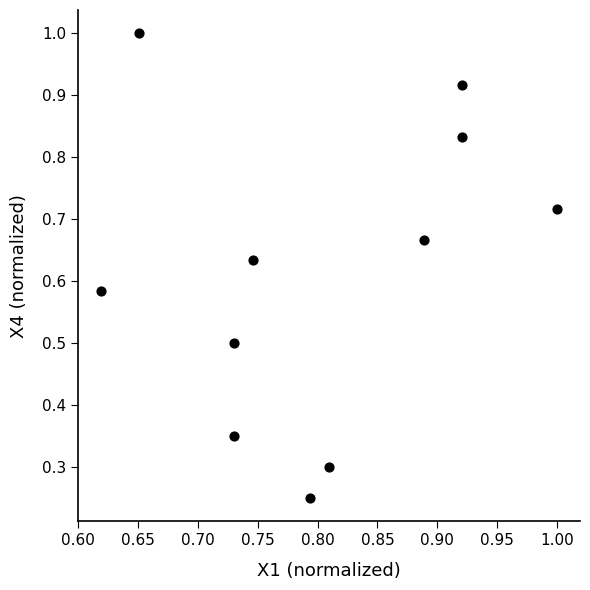

What is the range of X values (max minus min)?

0.4